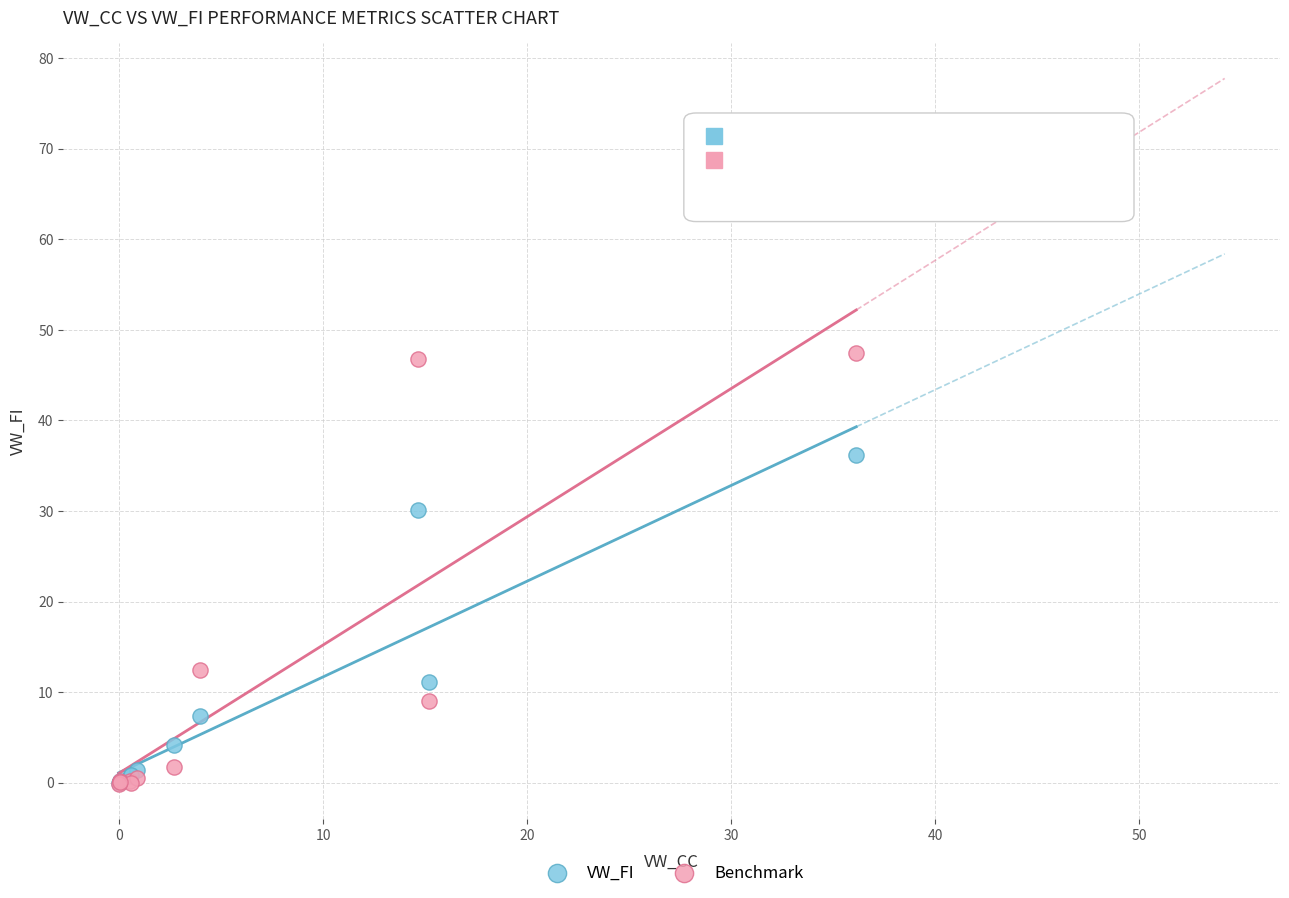

Across all series, what Y value is closest to 23?

30.1